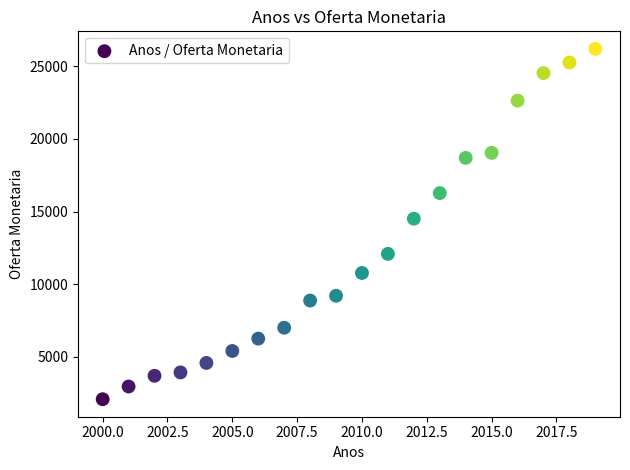

What Y value in the scatter plot is closest to 14144?

14511.6